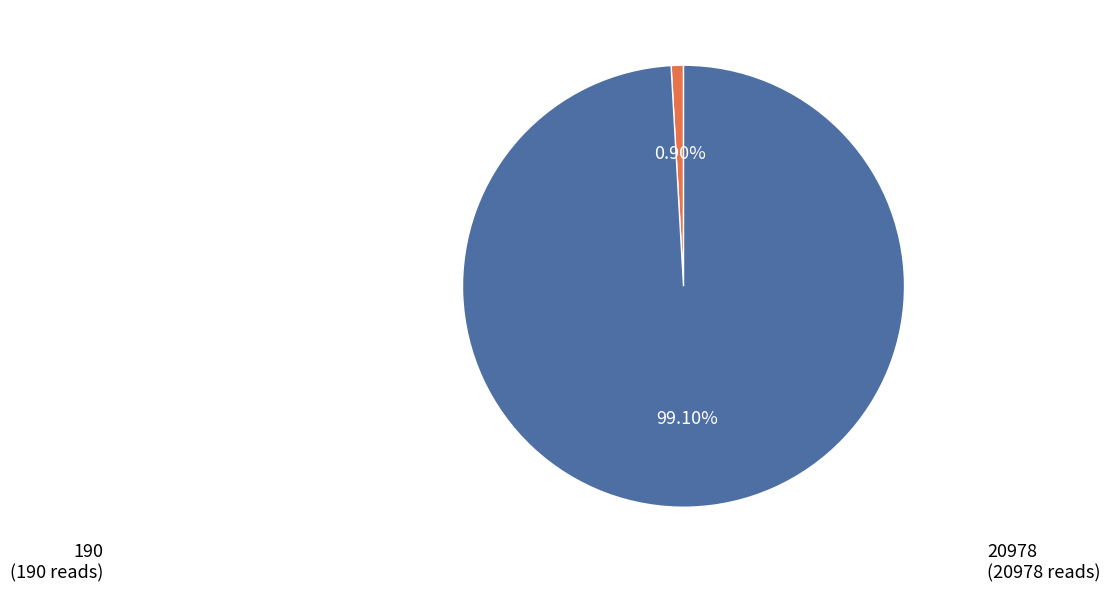

Does any single category account for the majority?

Yes